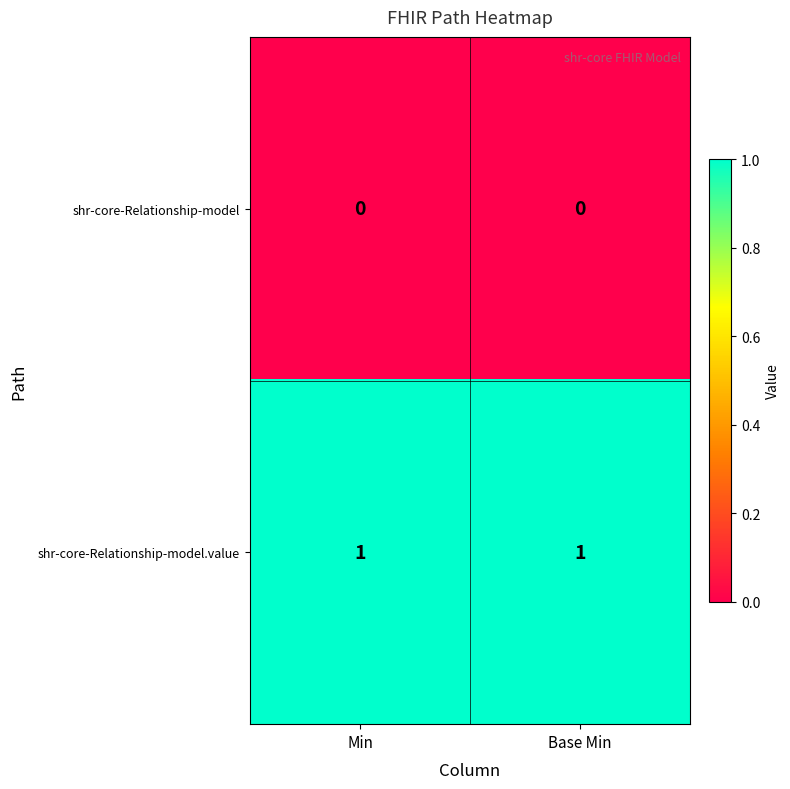

Is it true that shr-core-Relationship-model equals 0 at Min?

True